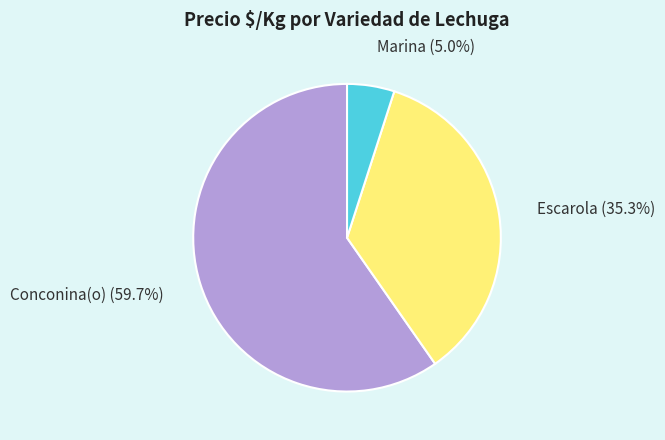

Rank the categories by value from lowest to highest.

Marina, Escarola, Conconina(o)